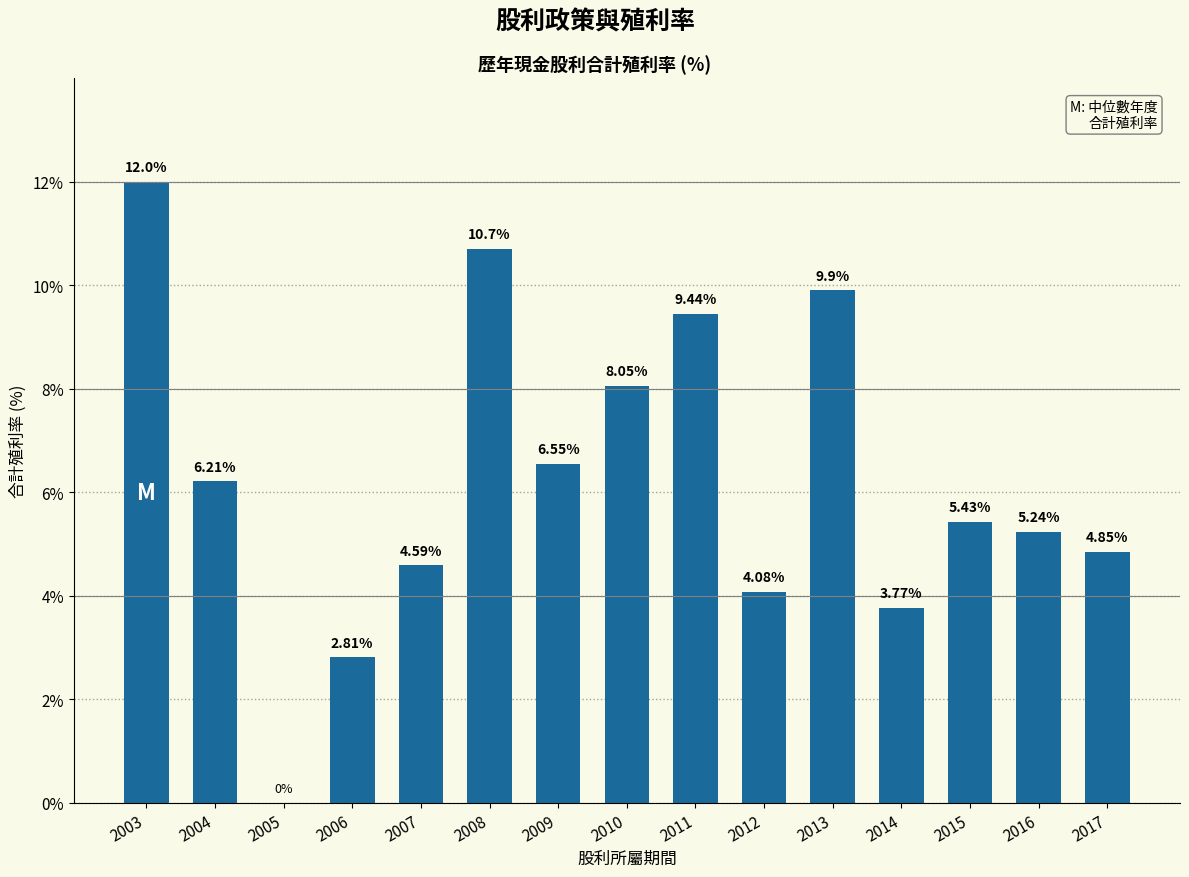

What is the sum of all values?

93.6